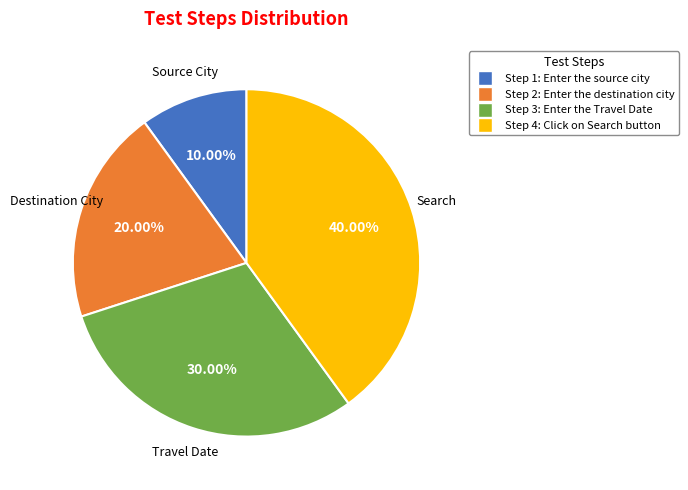

Is there any slice that represents more than half of the pie?

No